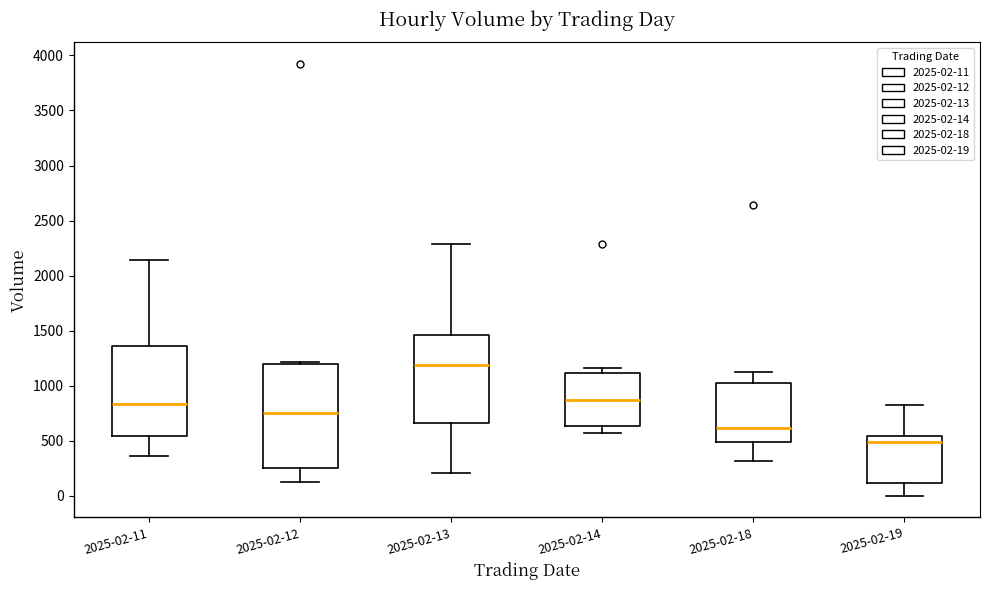

Where does the median line of the box for 2025-02-18 sit on the y-axis? The values are not printed on the chart, so give them approximately, as read against the axis.

600